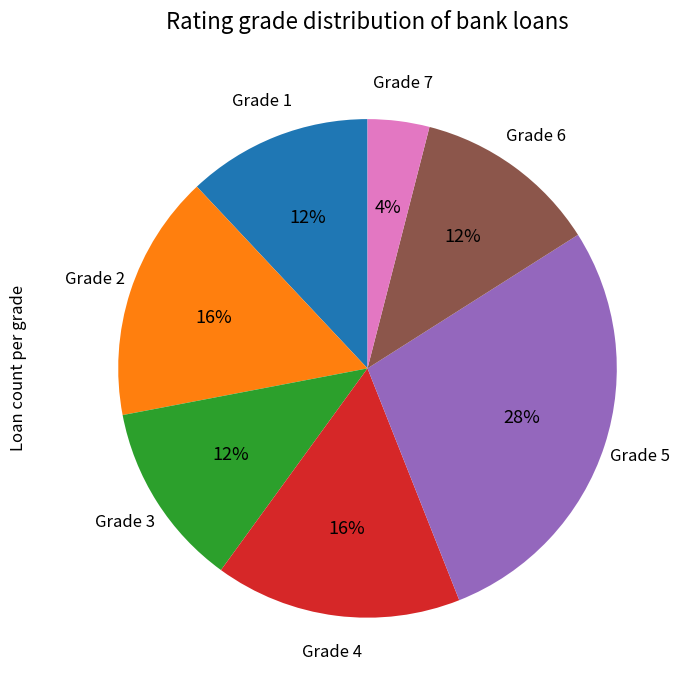

Is it true that Grade 5 is 35% of the pie?

False